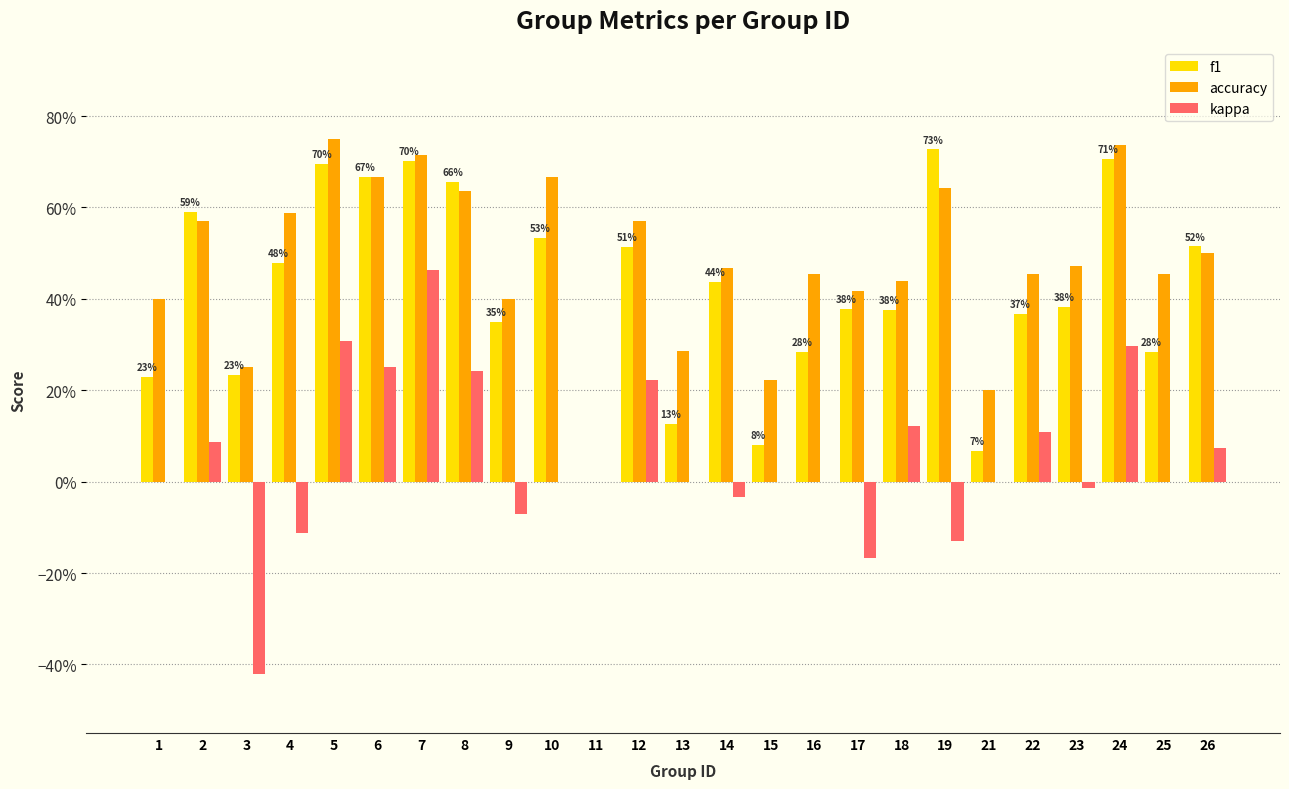

Which series has the largest total across all categories?

accuracy